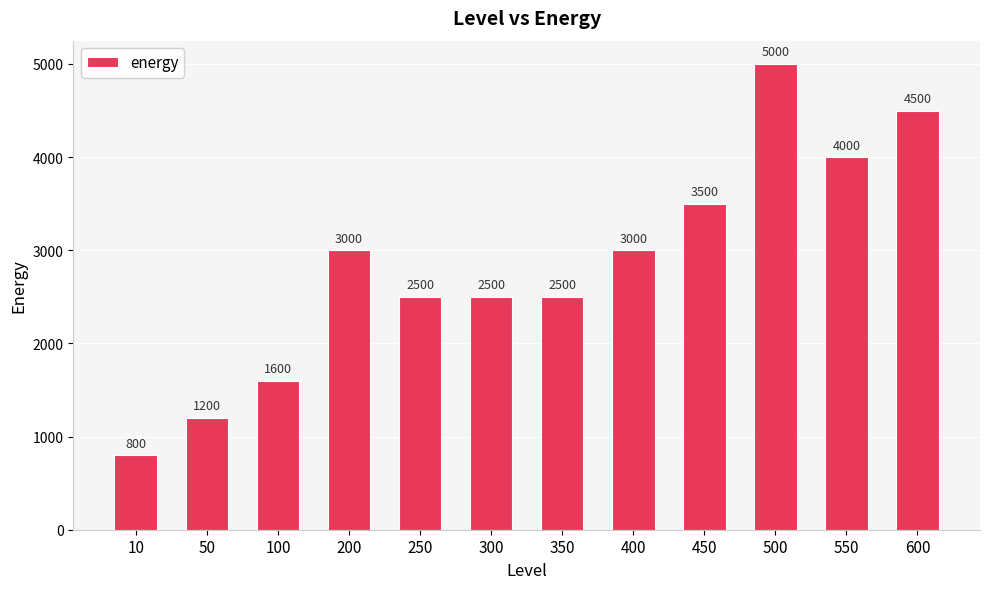

What is the sum of the values at 200 and 50?

4200